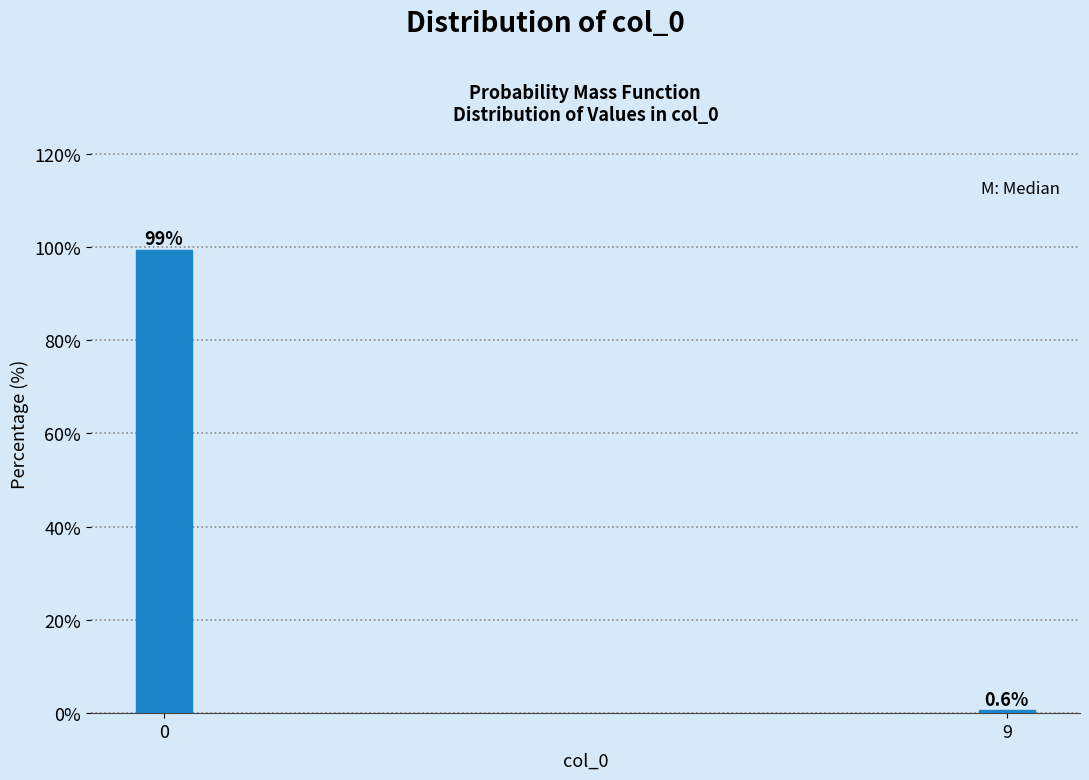

Reading left to right, transcribe all the data shown in this chart.

0=99.4	9=0.6